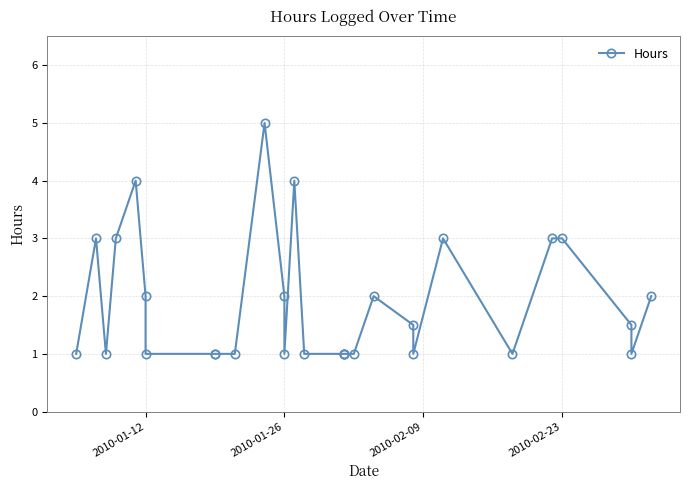

How many data points does each series have?

29